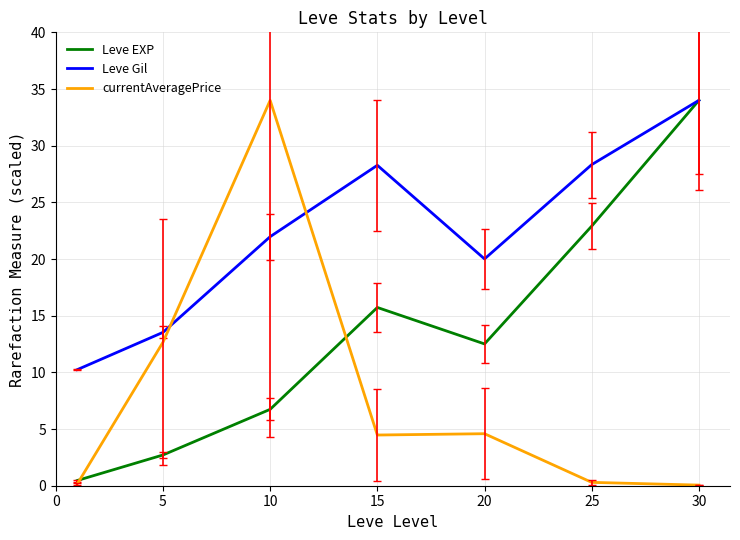

What is the greatest value displayed?

34.0